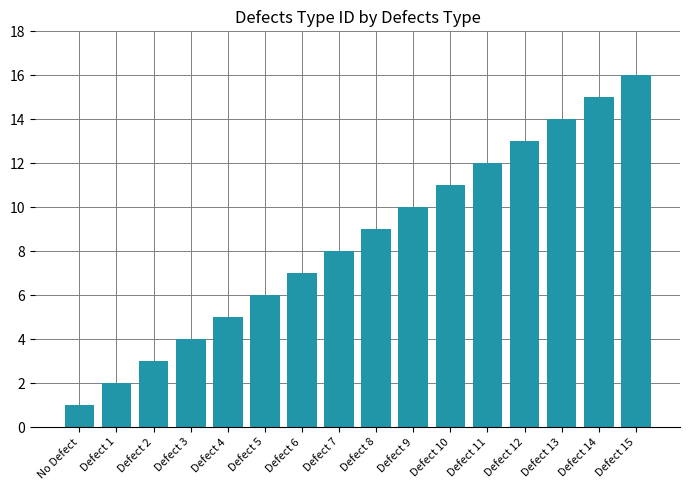

What is the sum of all values?

136